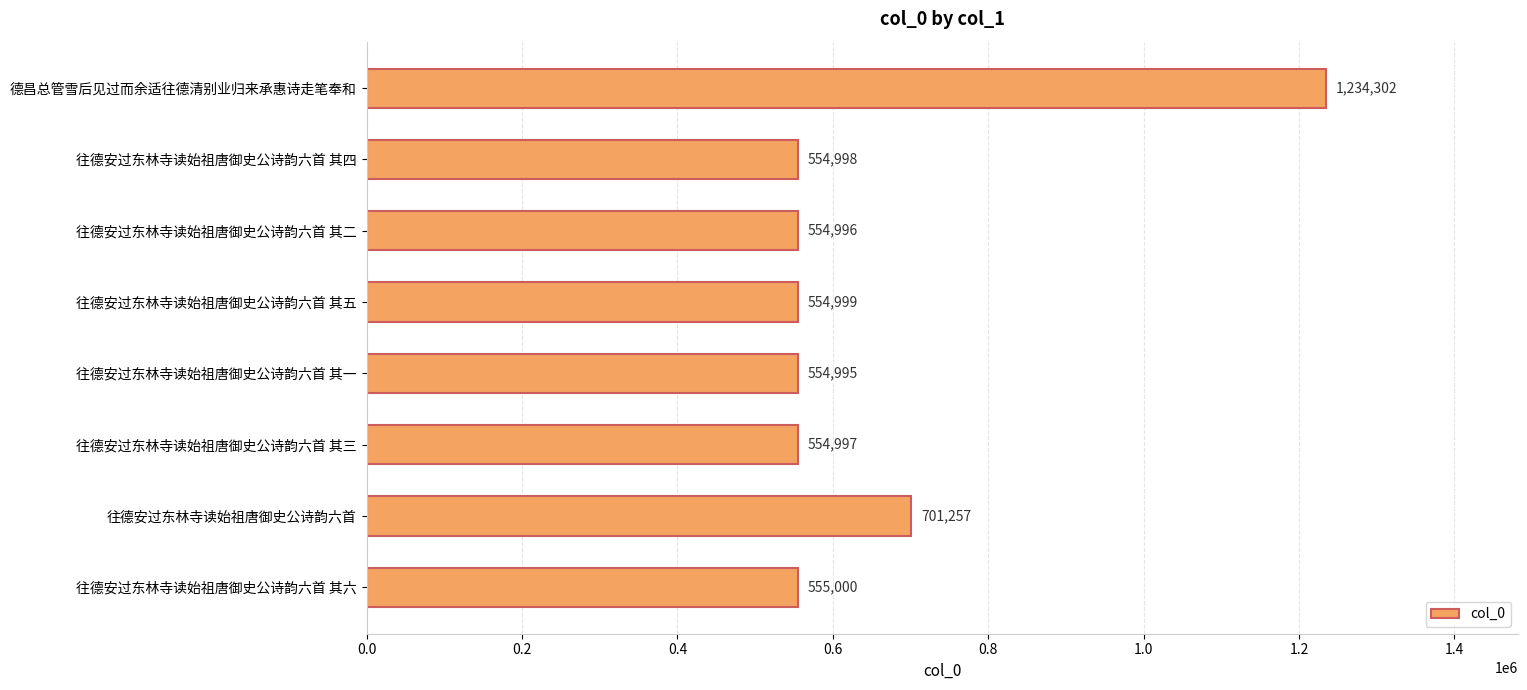

Reading bottom to top, extract all data points from this chart.

555000	701257	554997	554995	554999	554996	554998	1234302